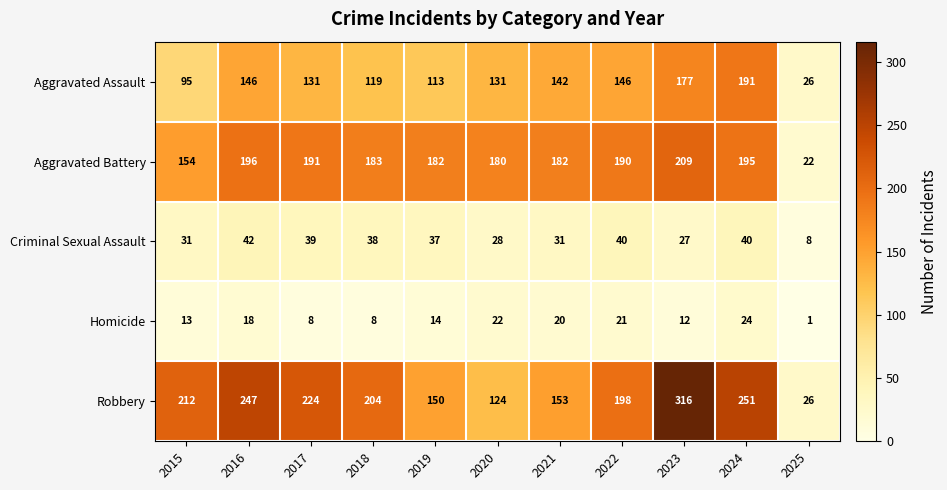

Which category has the lowest value across all series?

2025